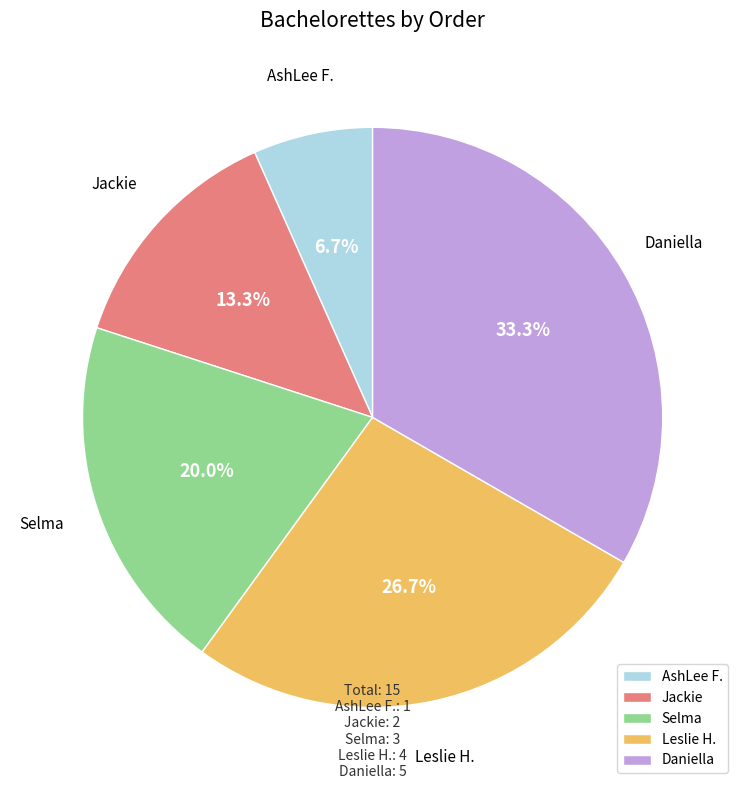

How much of the chart is everything except Leslie H.?

73.3%